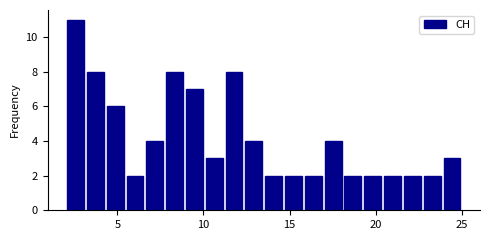

Read against the x-axis, roughly where is the centre of the tallest bar?

2.5